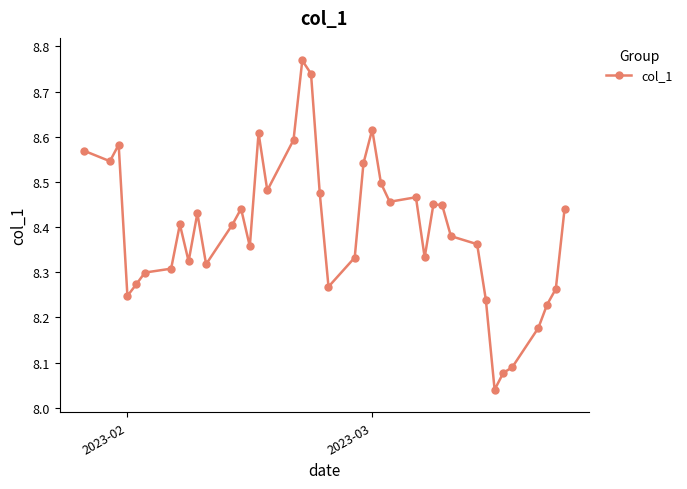

What is the sum of all values?

335.9